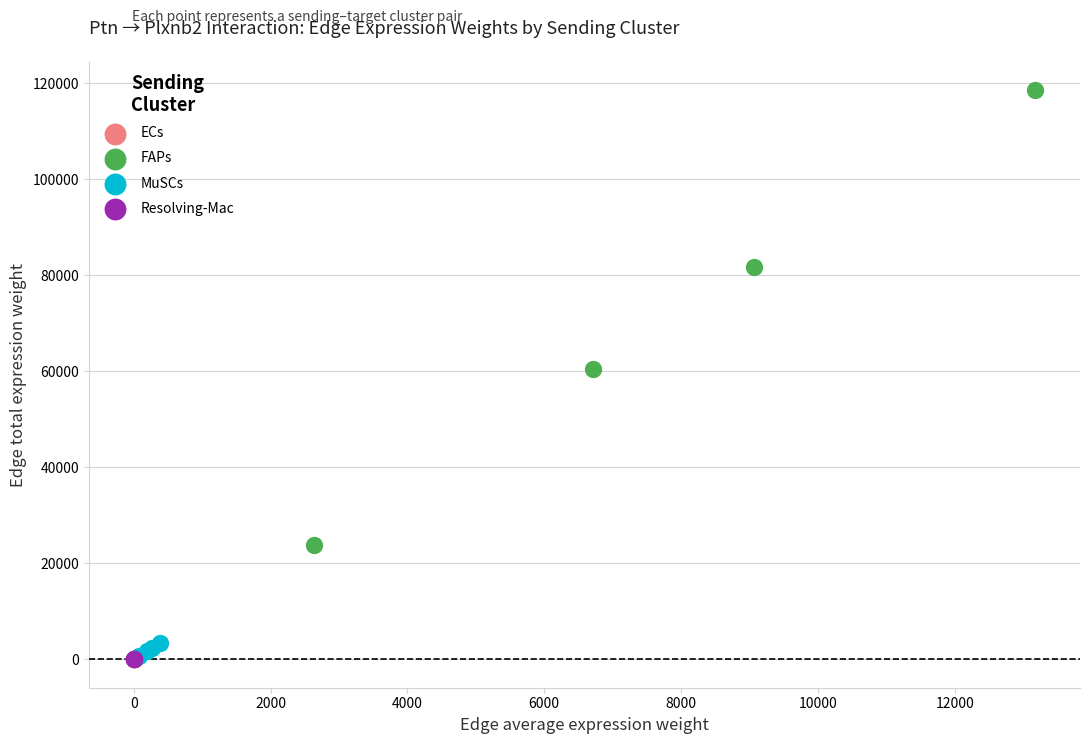

Which series has the largest Y range (max minus min)?

FAPs